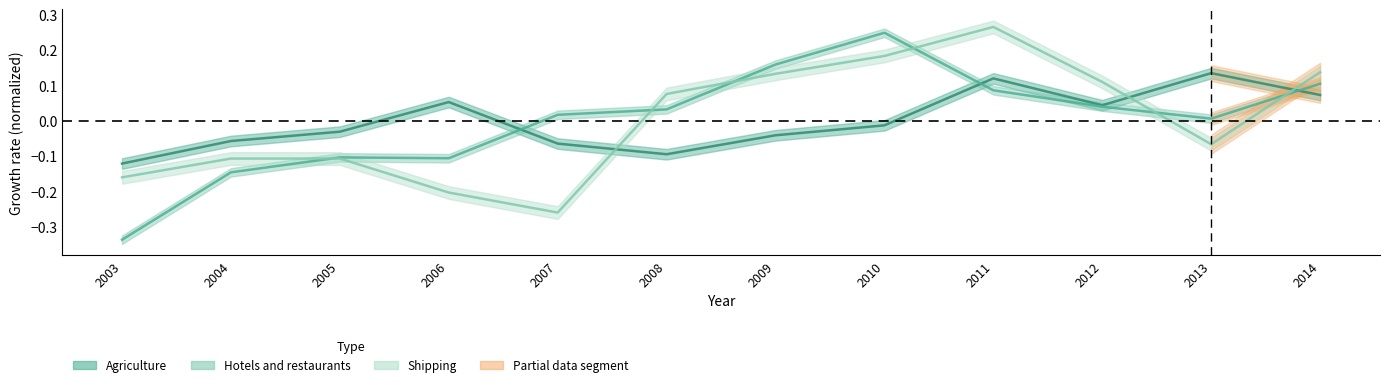

What is the difference between the Agriculture, fishing, hunting, etc. values at 2003 and 2009?

0.1